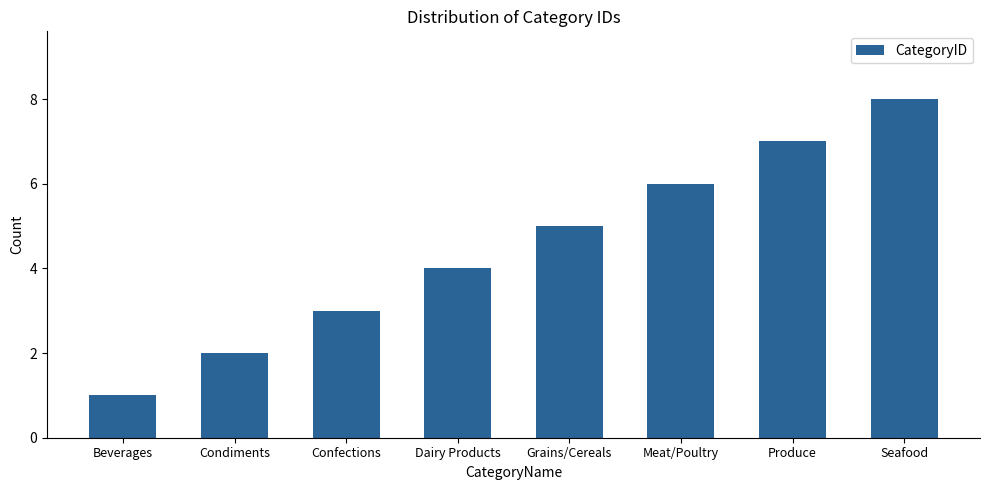

Does the chart contain stacked bars?

No